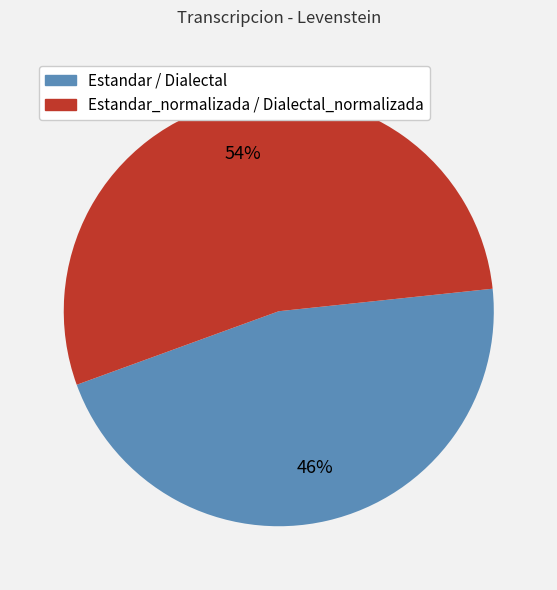

To the nearest percent, what is the difference between the largest and smallest slice percentages?

8%